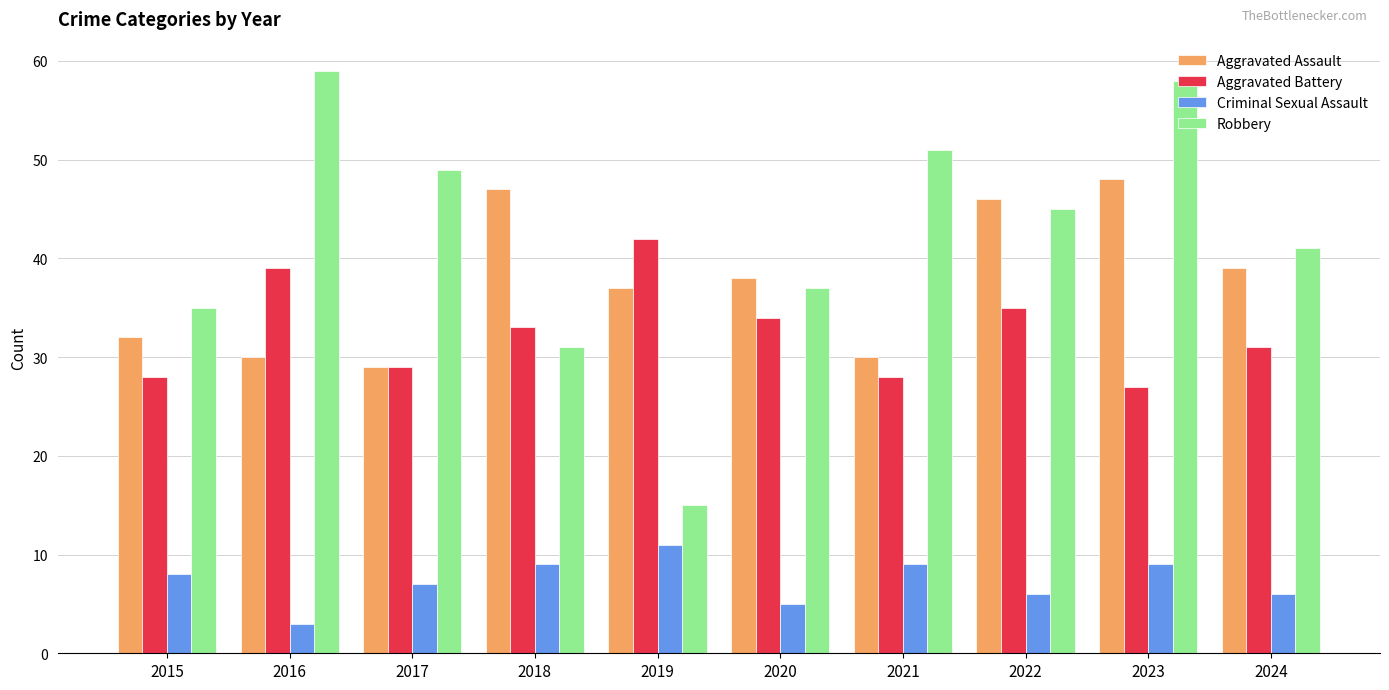

Where is Aggravated Assault nearest to the value 38?

2020